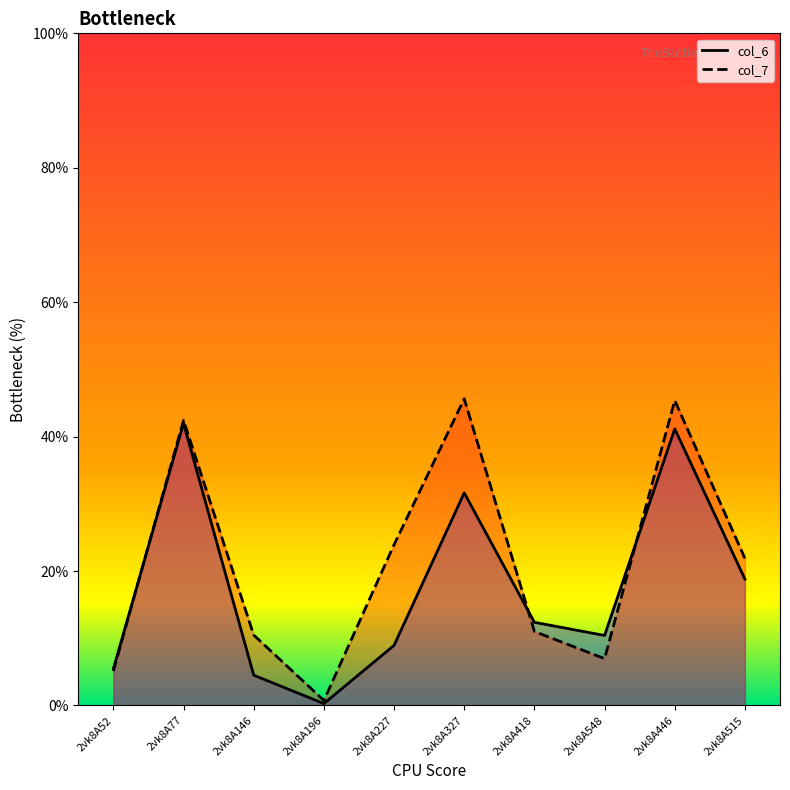

What is the sum of the col_7 values at 2vk8A196 and 2vk8A446?

46.1